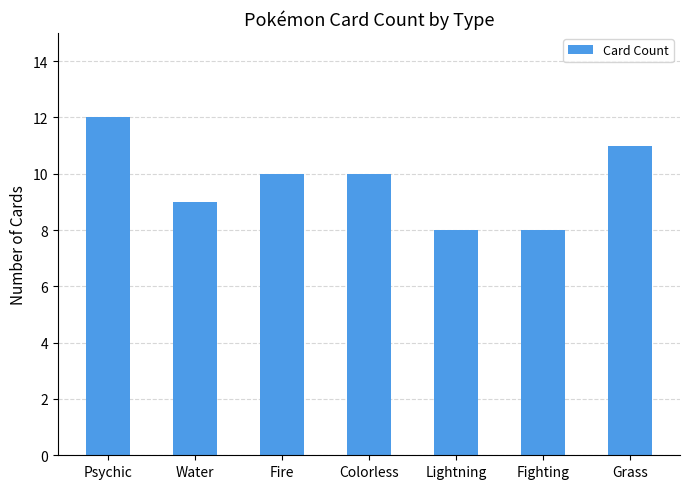

What position from the left is Fire?

3